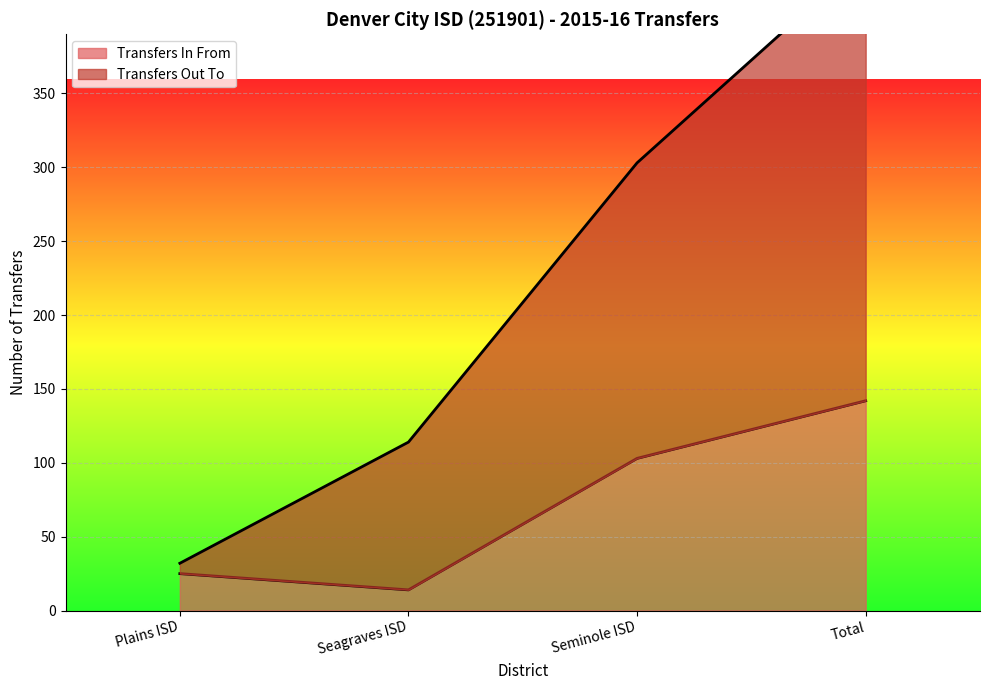

Which category has the lowest value in the Transfers In From series?

Seagraves ISD